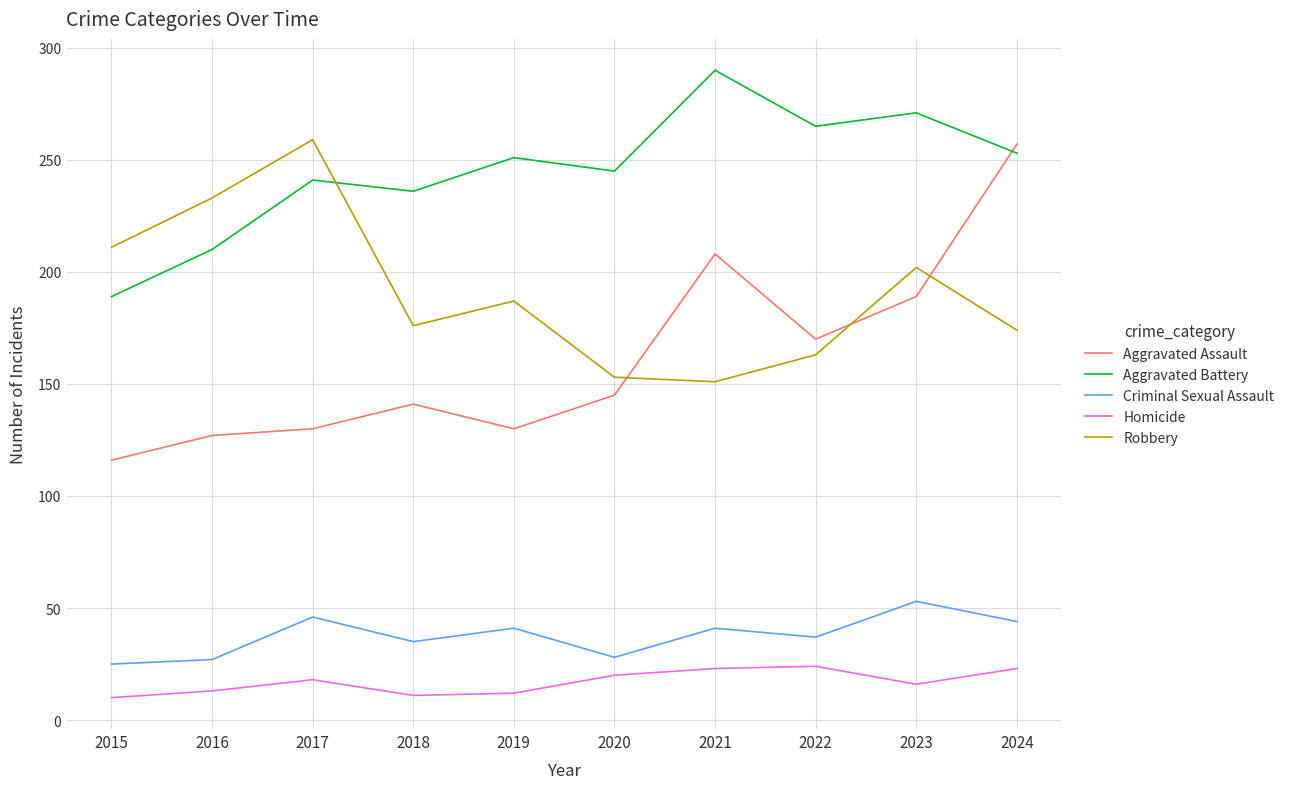

What are all the series names shown in the legend?

Aggravated Assault, Aggravated Battery, Criminal Sexual Assault, Homicide, Robbery